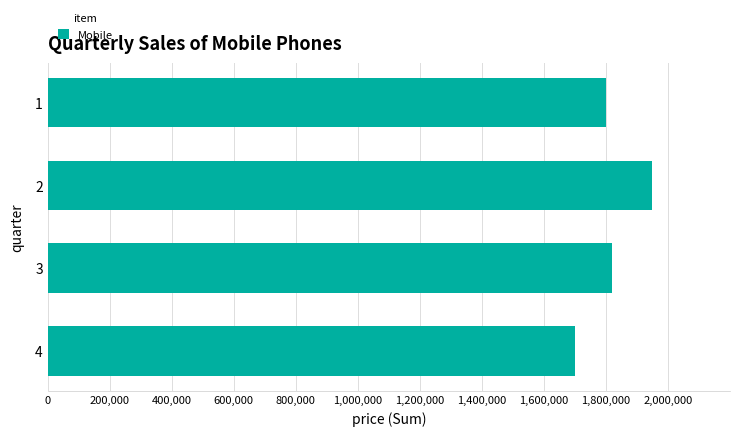

What is the value of the 4th bar from the top?

1700000